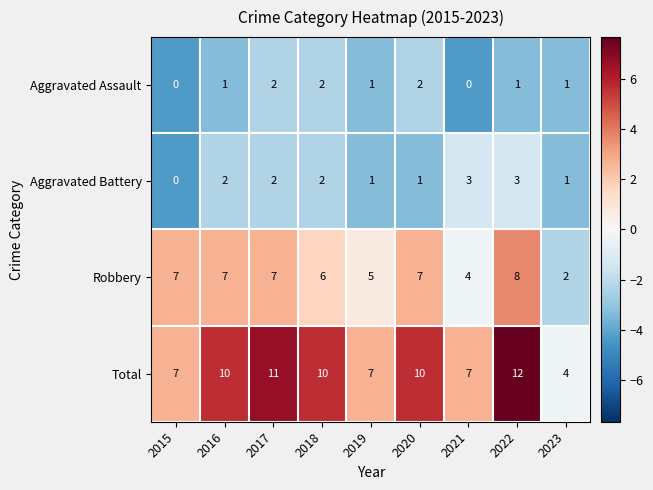

Between 2015 and 2019, which series saw the biggest shift?

Robbery